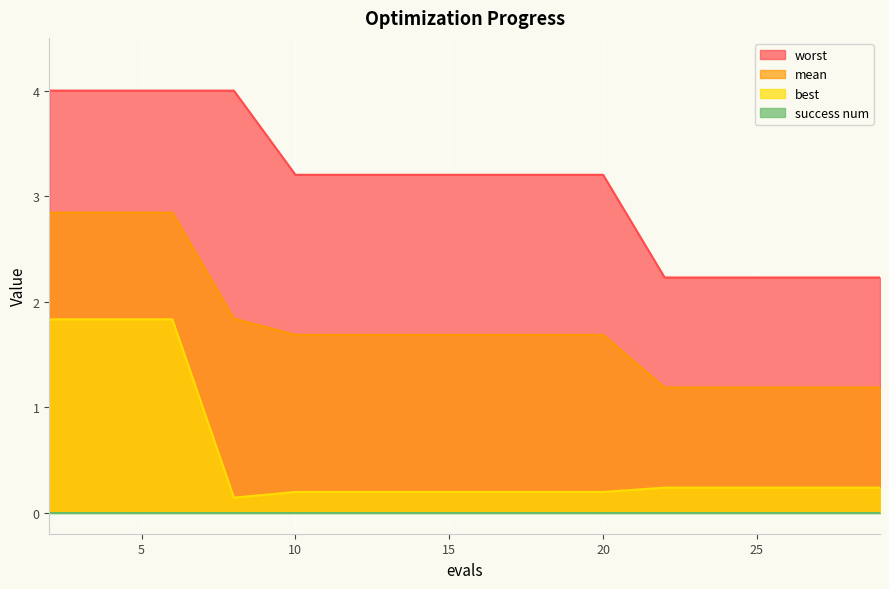

Which category has the highest value in the worst series?

2